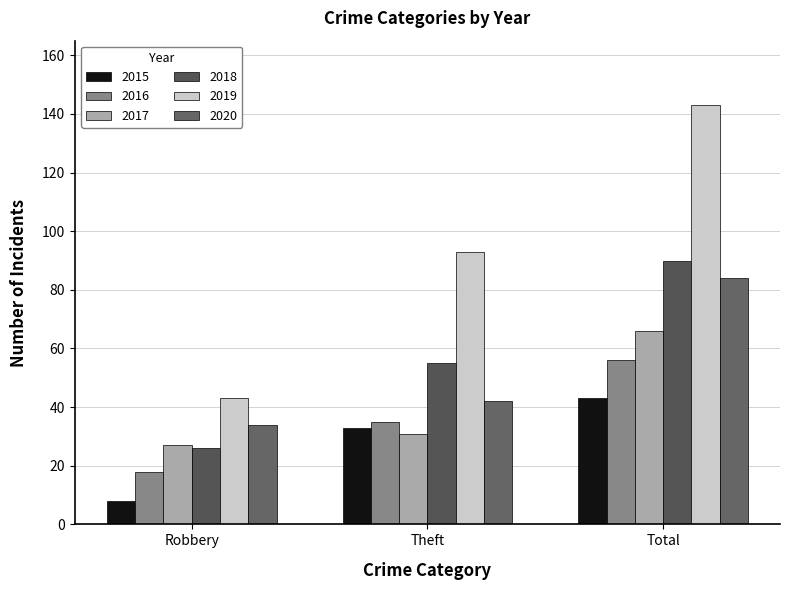

What position from the left is Robbery?

1